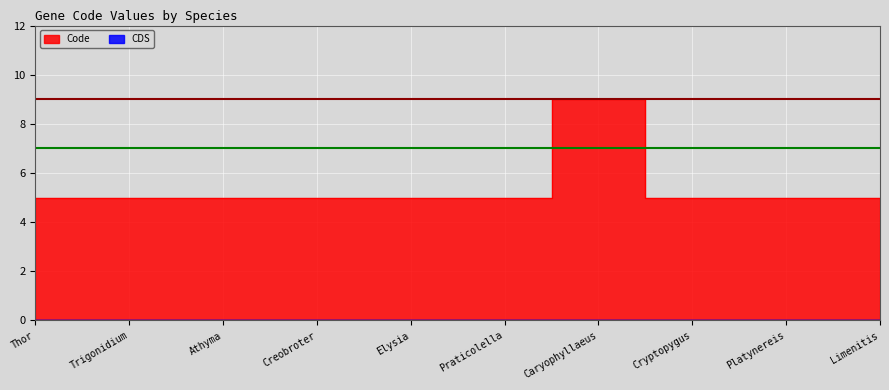

What is the label of the 4th point from the left?

Creobroter